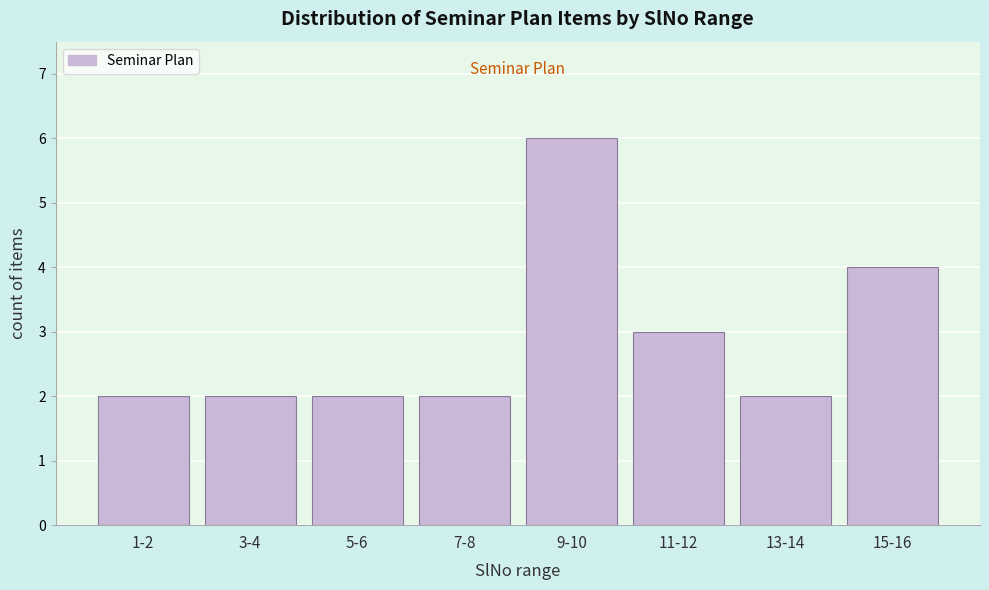

Reading left to right, what are all the values shown in this chart?

2	2	2	2	6	3	2	4